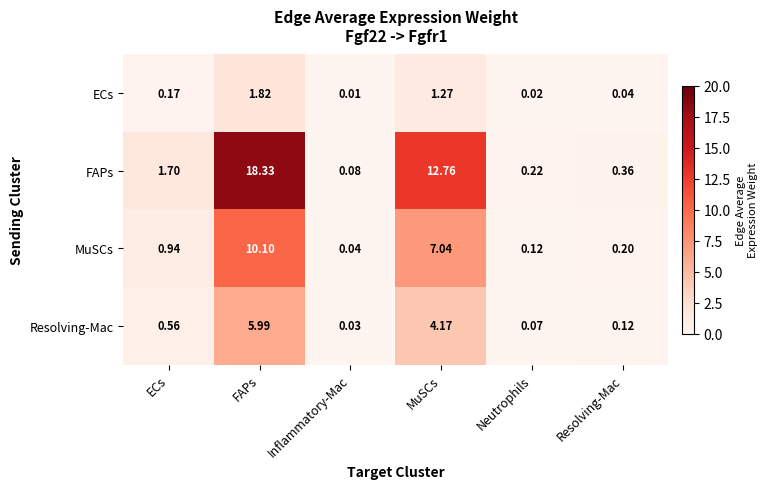

Where is FAPs nearest to the value 9?

MuSCs